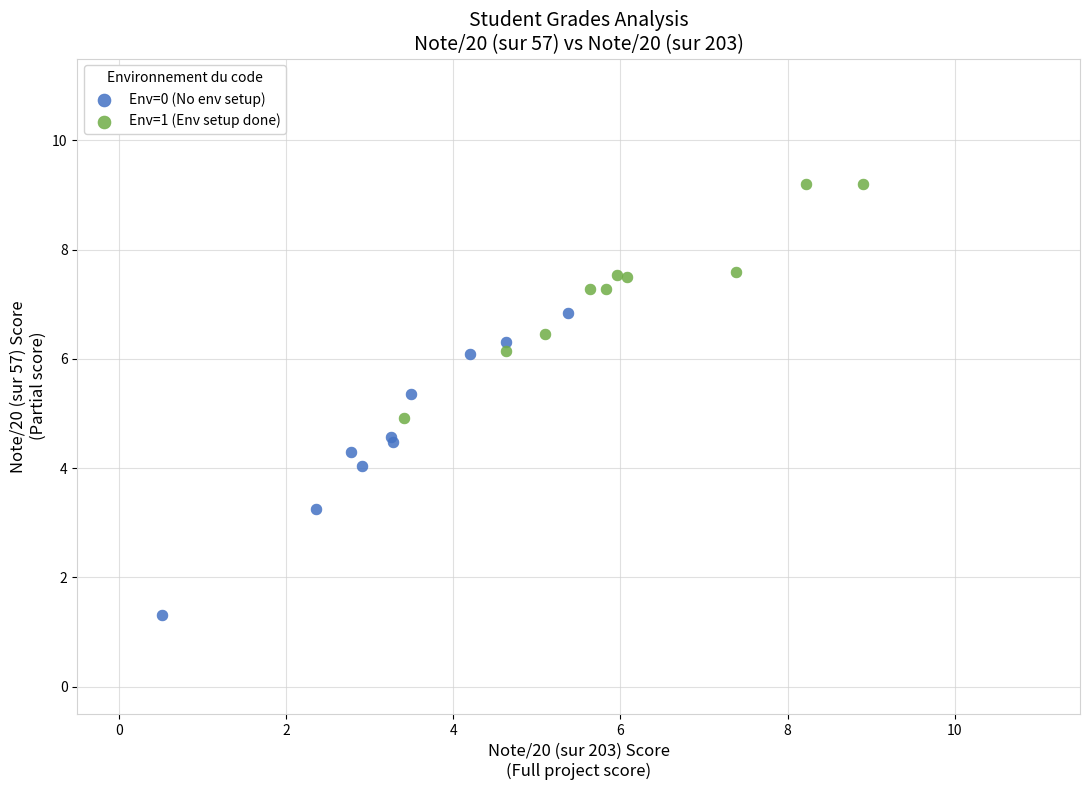

Which series has the largest Y range (max minus min)?

Env=0 (No env setup)